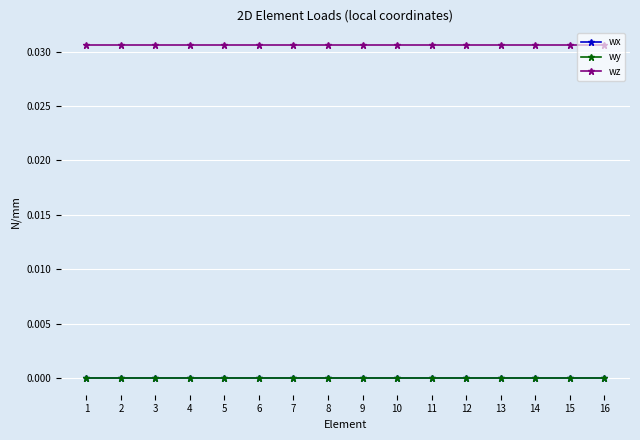

Is the value of wz at 14 greater than the value of wx at 4?

Yes